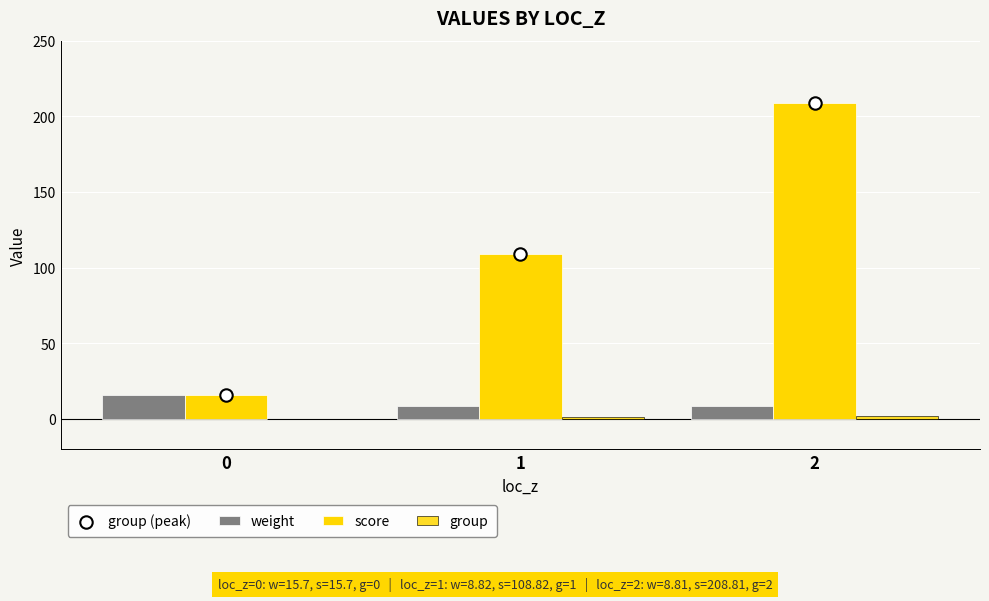

Which series has the widest spread of Y values?

score